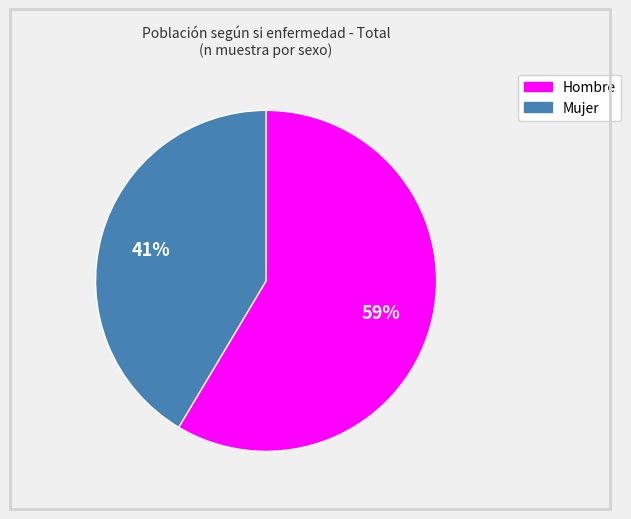

Rank the categories by value from lowest to highest.

Mujer, Hombre